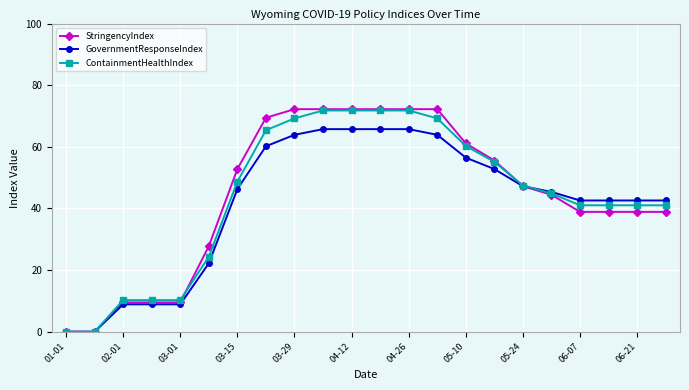

What is the value of the ContainmentHealthIndex point at the 15th from the left?

60.3